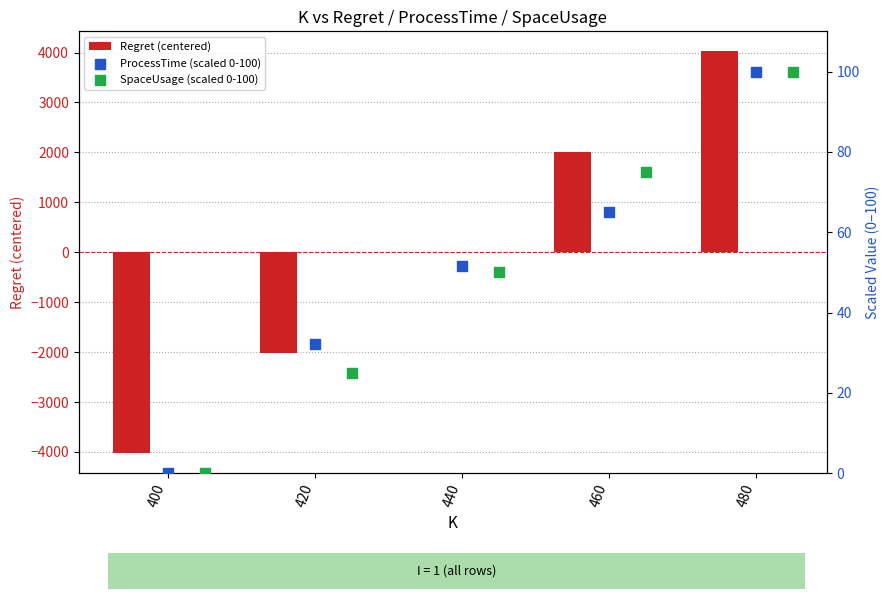

What are all the series names shown in the legend?

Regret (centered), ProcessTime (scaled 0-100), SpaceUsage (scaled 0-100)